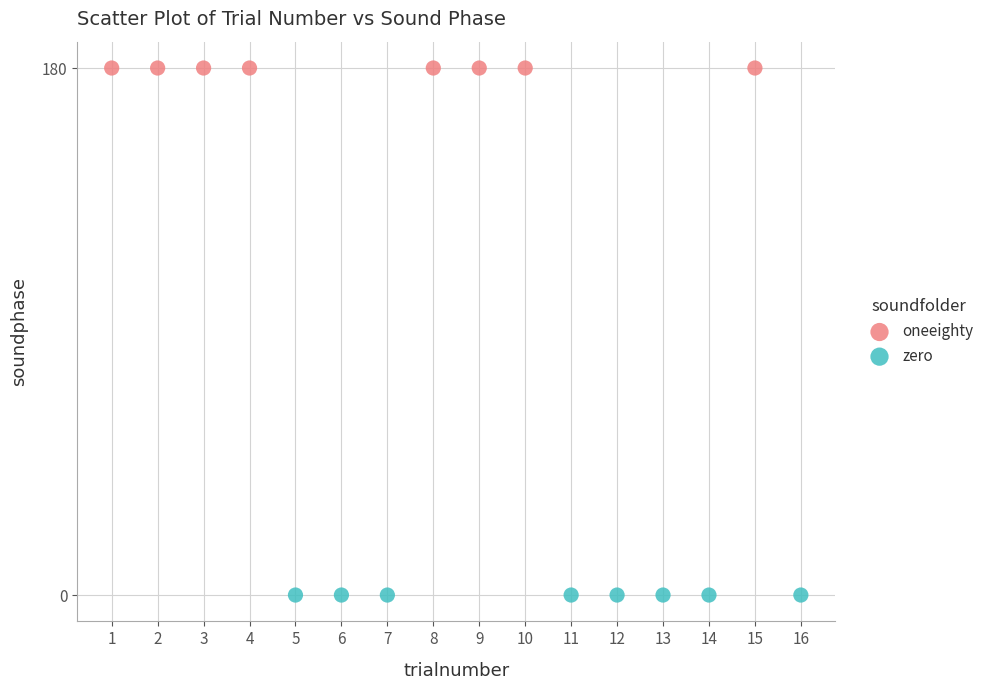

Which series contains the highest Y value?

oneeighty